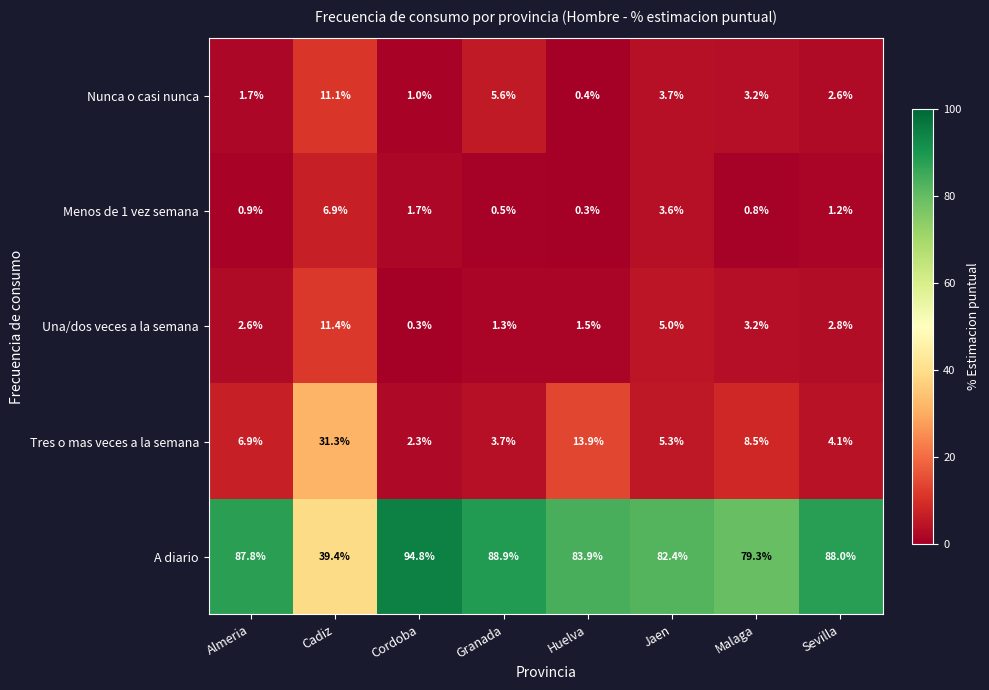

Which series changed the most between Jaen and Malaga?

Tres o mas veces a la semana